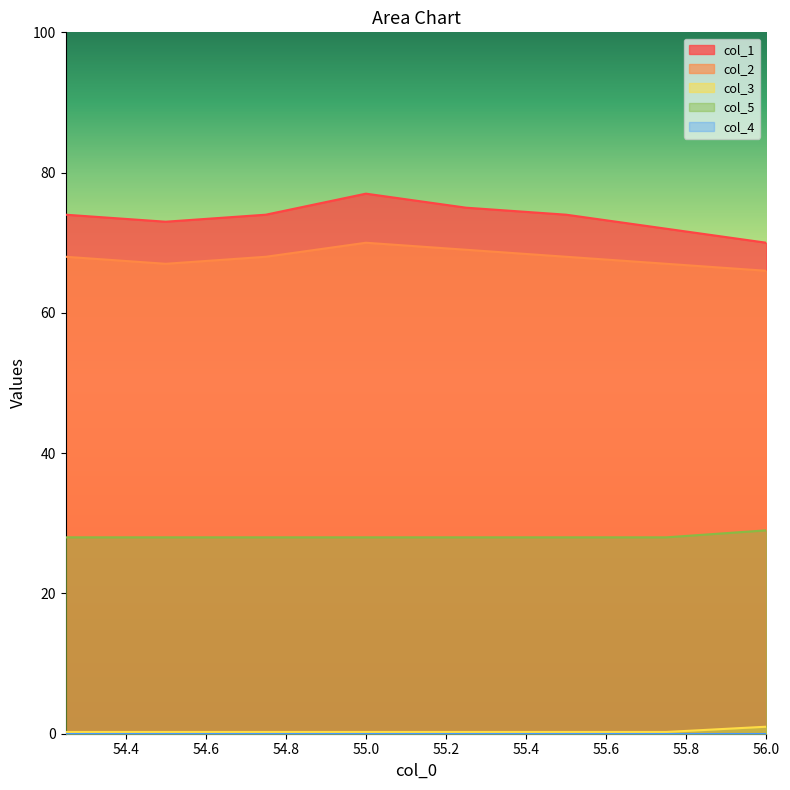

True or false: col_3 and col_2 cross at least once.

False